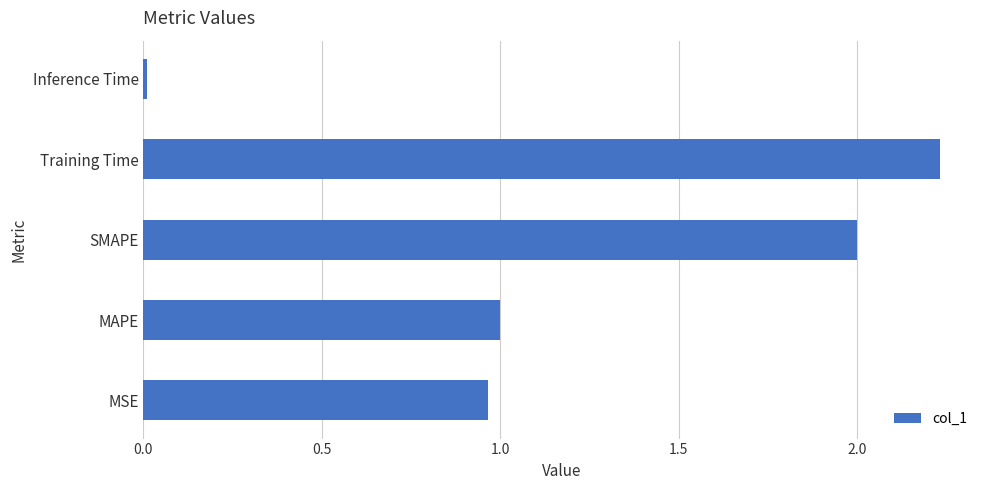

True or false: the data shows 1.0 at MAPE.

True